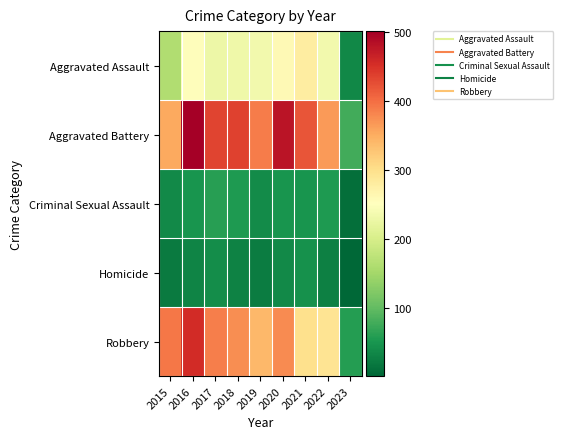

Count the number of categories in the chart.

9